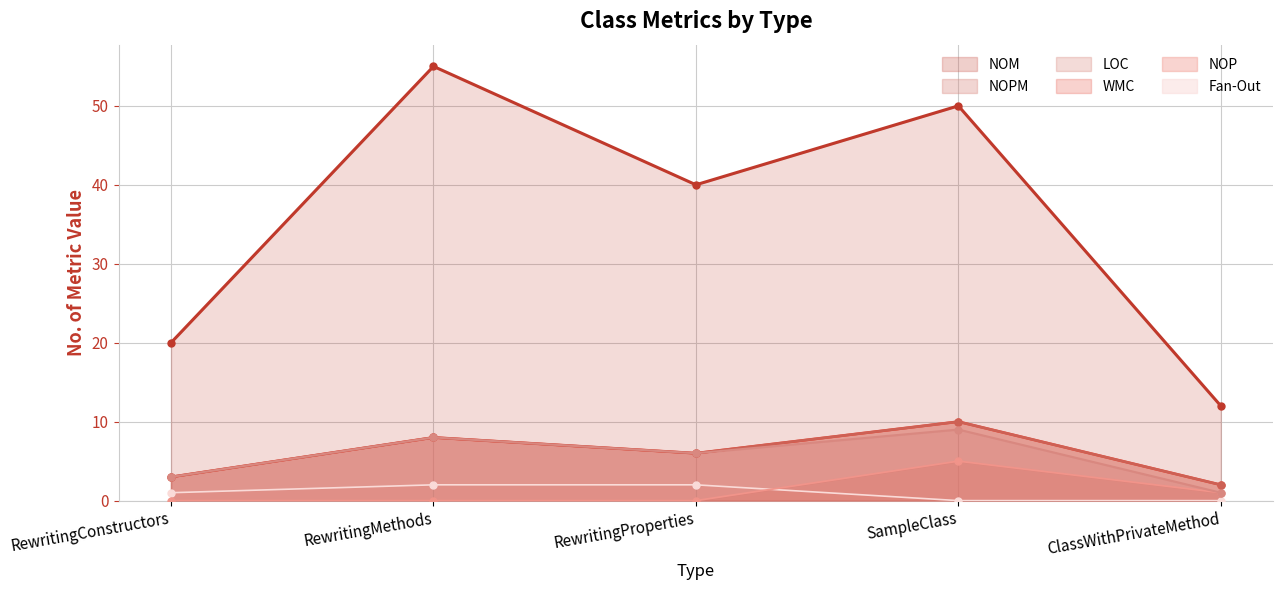

At which category is the sum across all series the highest?

SampleClass